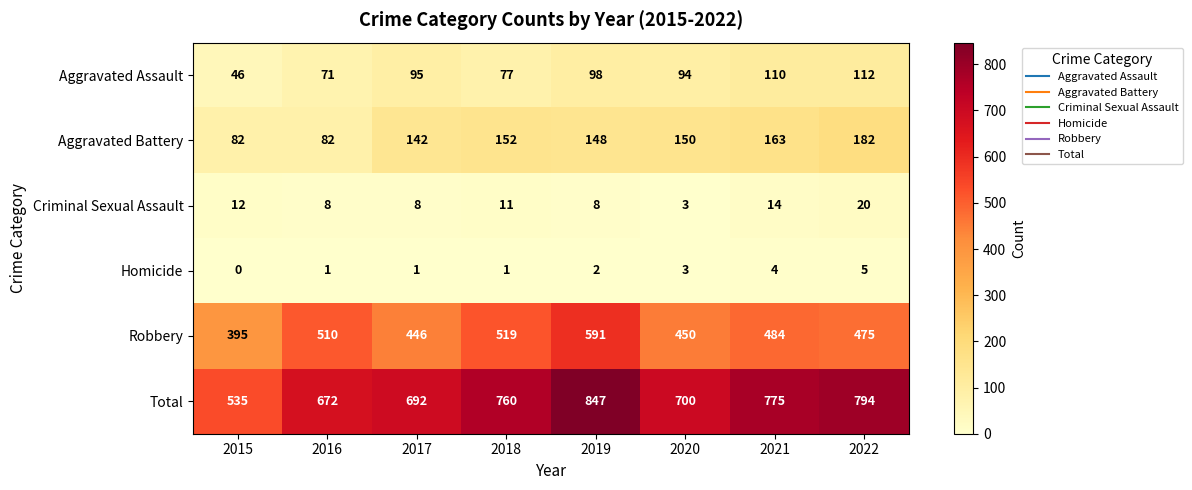

Which series has the largest total across all categories?

Total